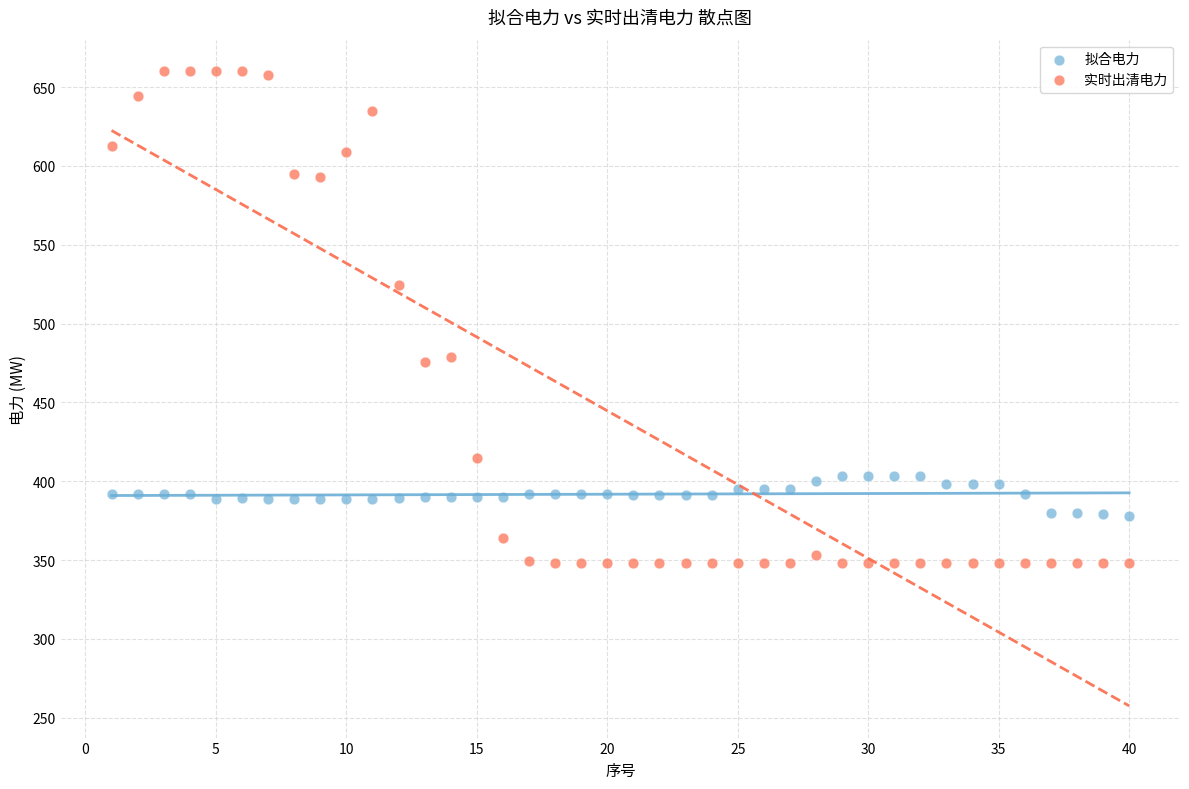

What are all the series names shown in the legend?

拟合电力, 实时出清电力